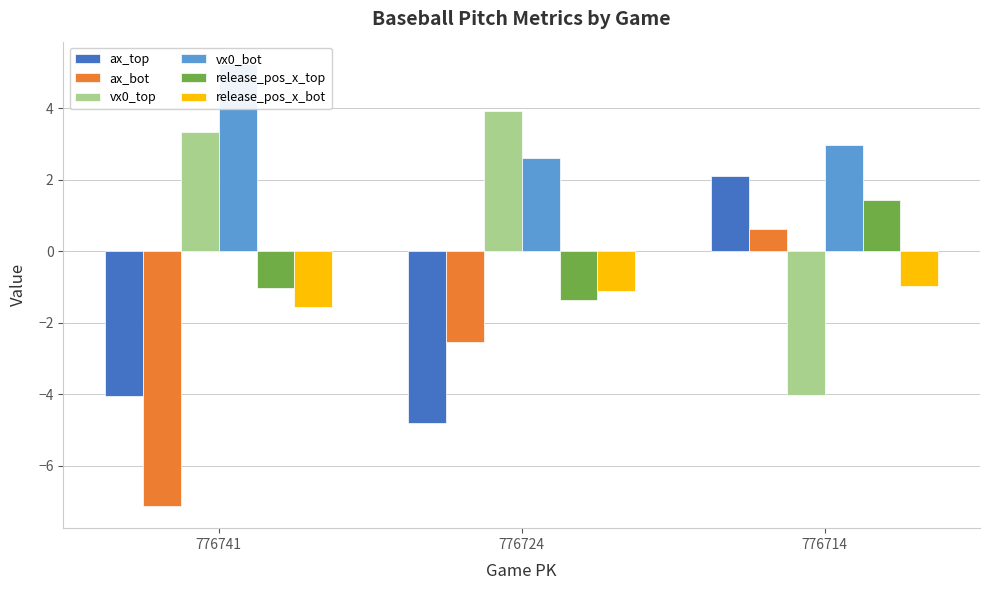

Between 776741 and 776724, which series saw the biggest shift?

ax_bot